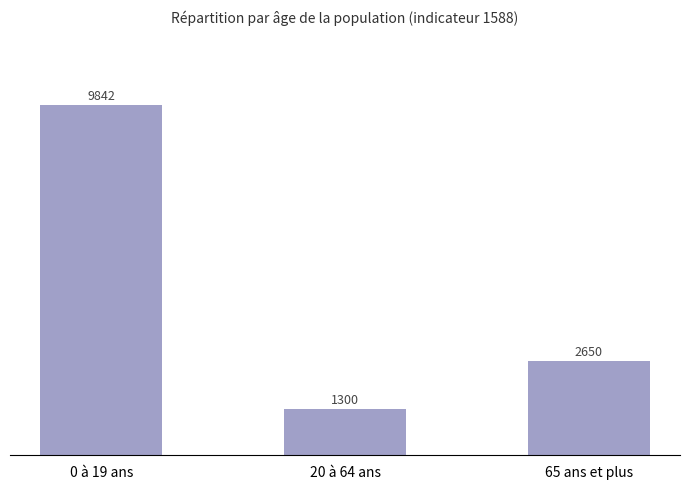

Reading left to right, what are all the values shown in this chart?

9842	1300	2650